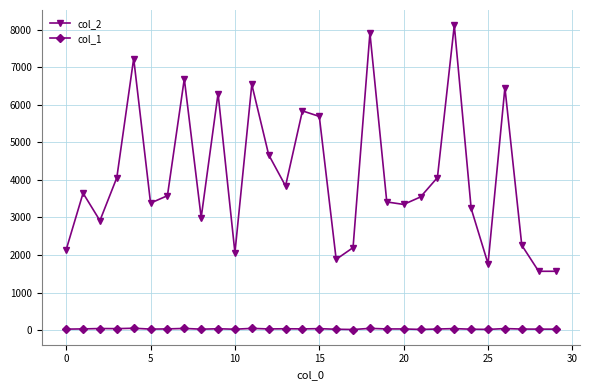

How many values in the col_2 series are below 3580?

15